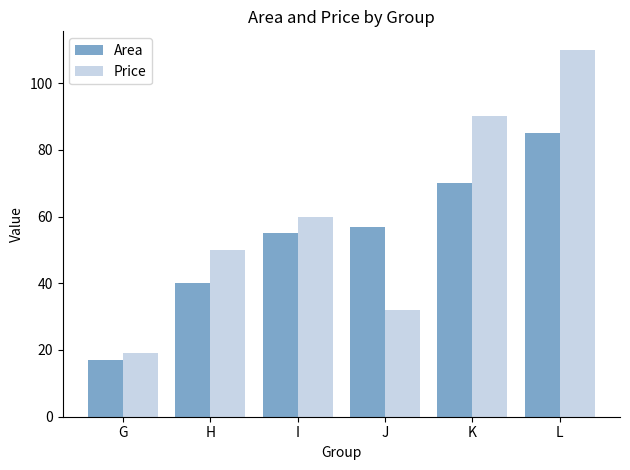

What are all the series names shown in the legend?

Area, Price